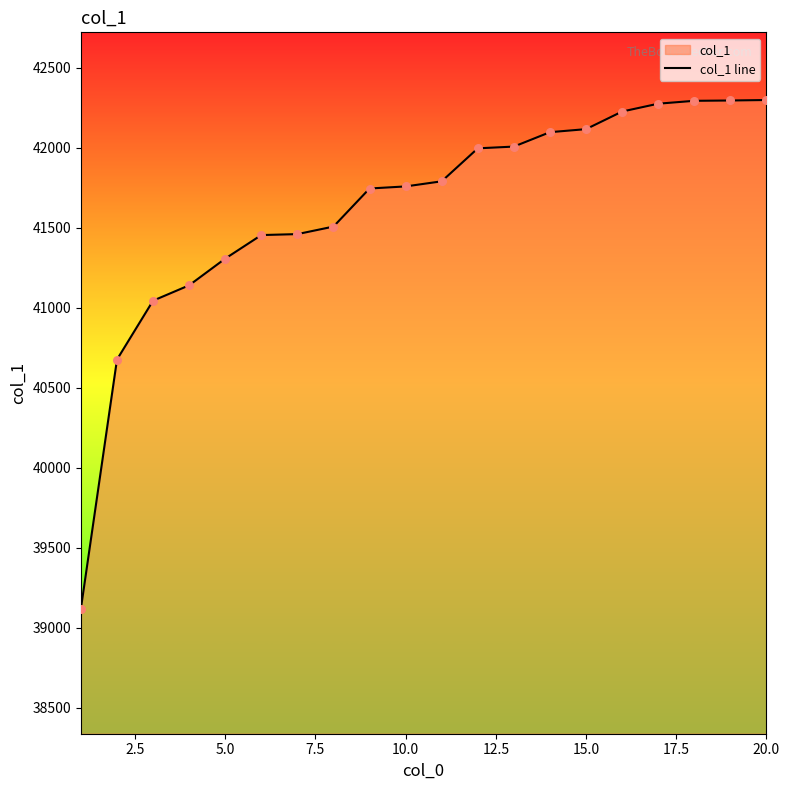

What is the difference between the maximum and minimum values?

3178